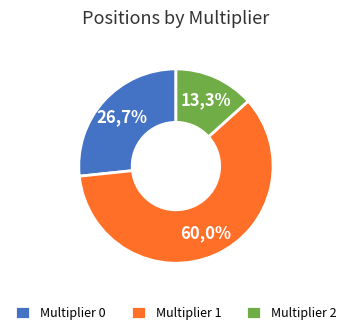

What is the ratio of the value at 0 to the value at 1?

0.4